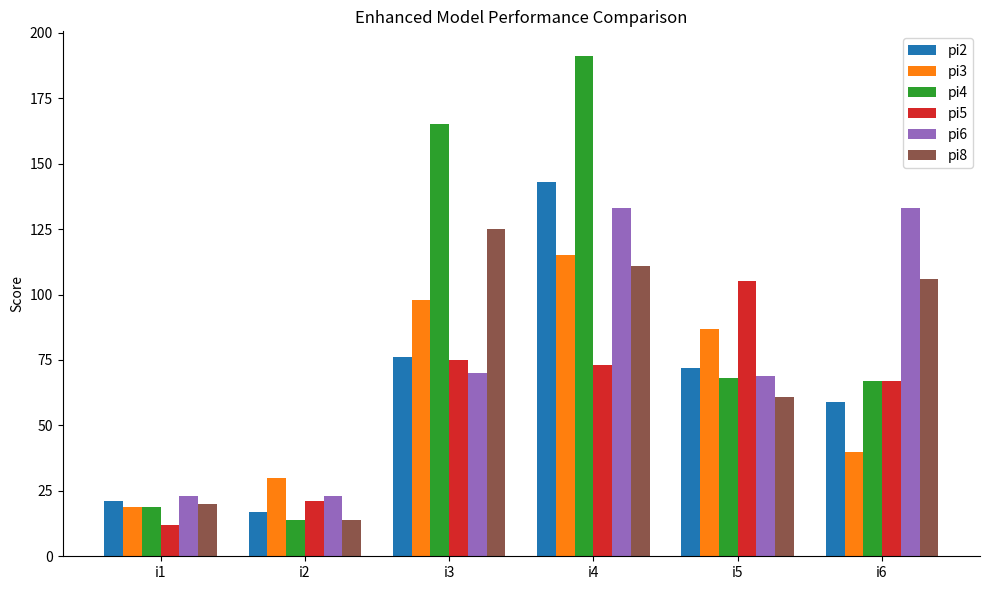

What is the spread (max minus min) of values at i6?

93